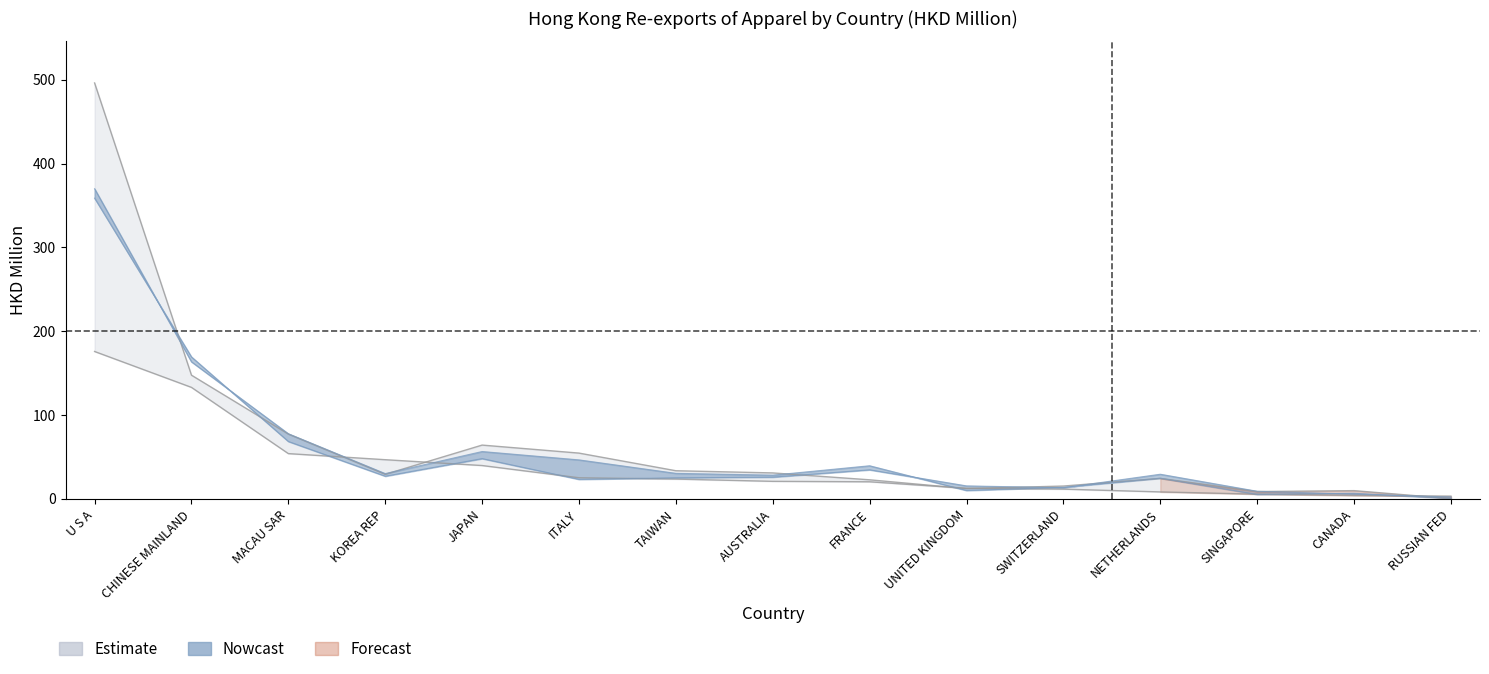

How many data points in 201612 are less than 29?

7